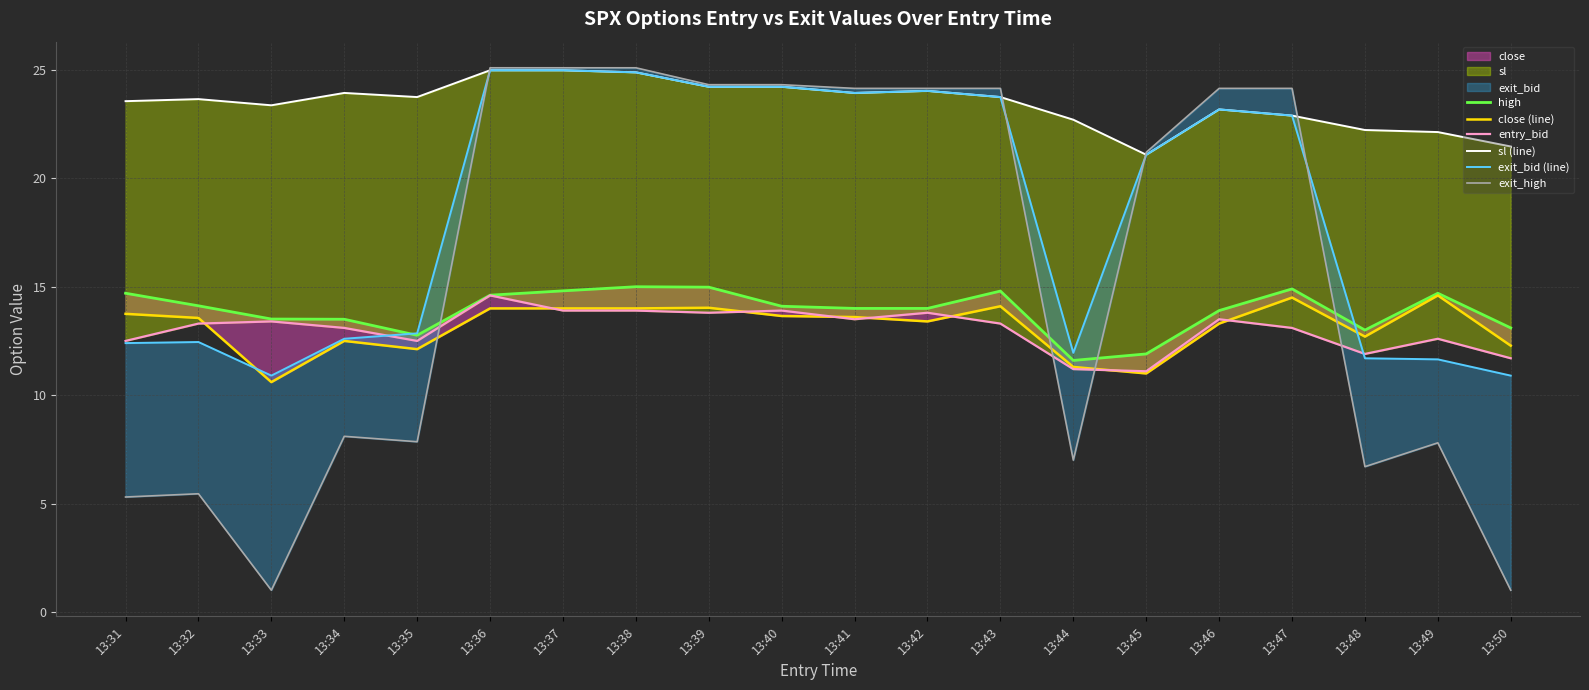

How many distinct data groups are displayed?

6